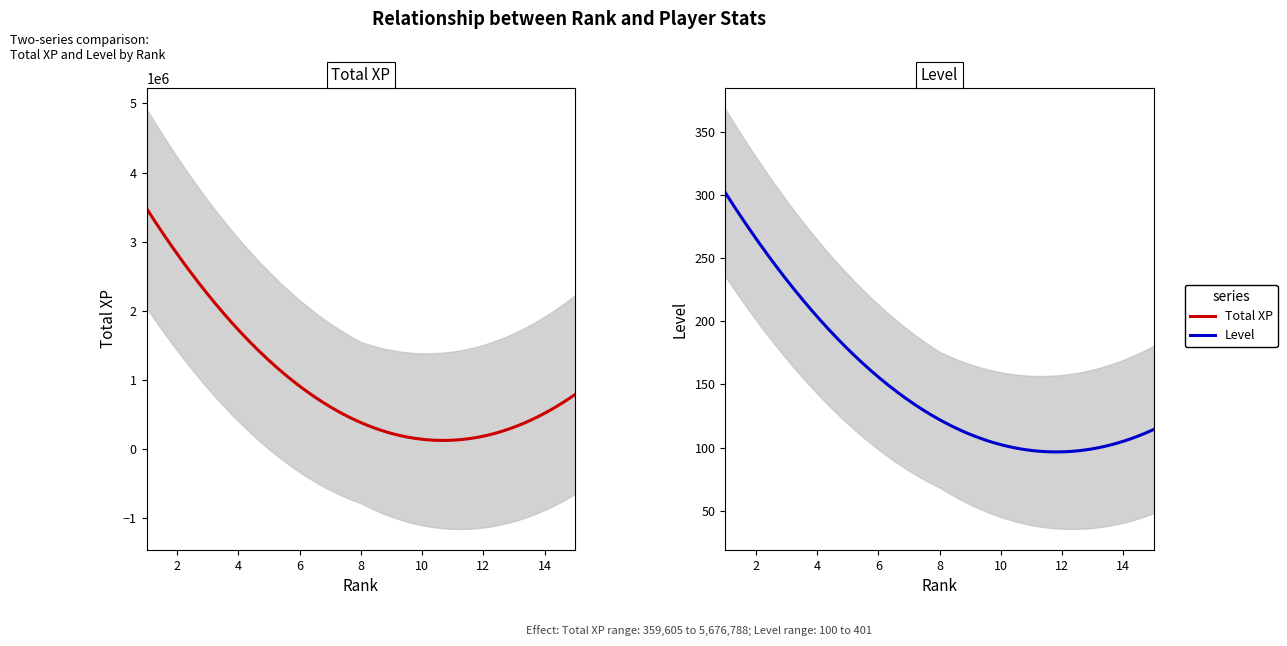

Which series has the widest spread of values?

Total XP